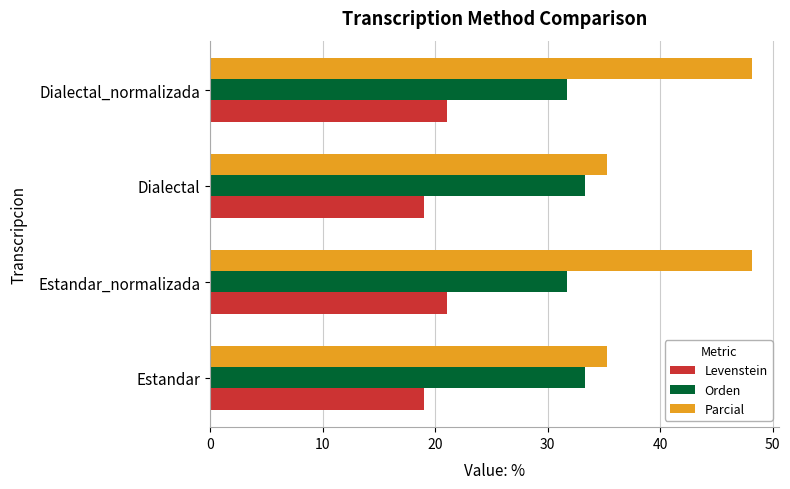

What is the total value across all series at Estandar?

87.6